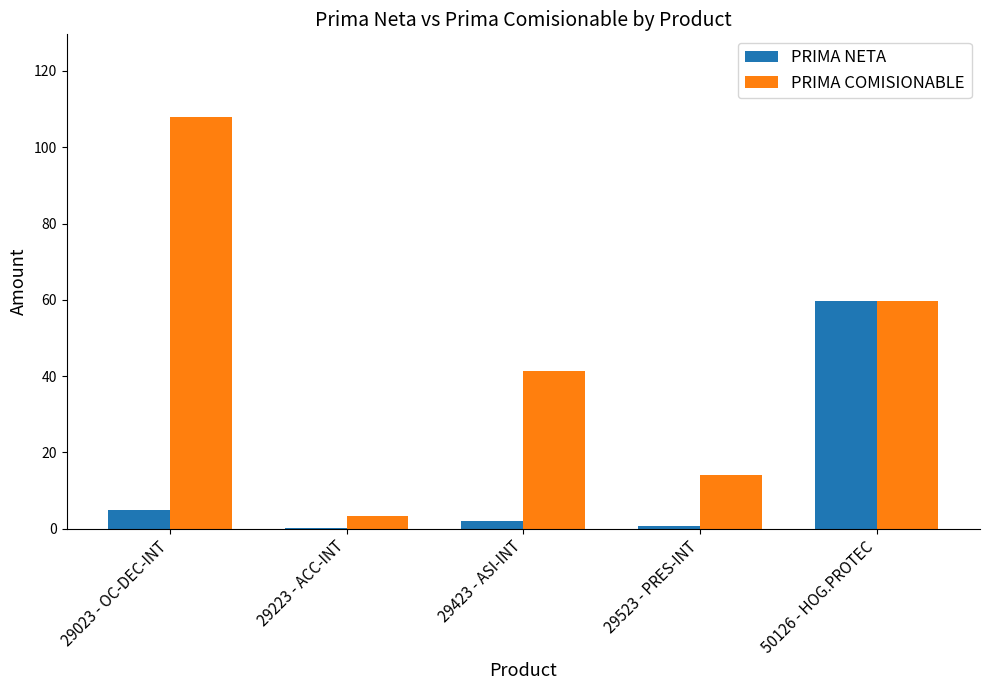

Which series has the largest total across all categories?

PRIMA COMISIONABLE